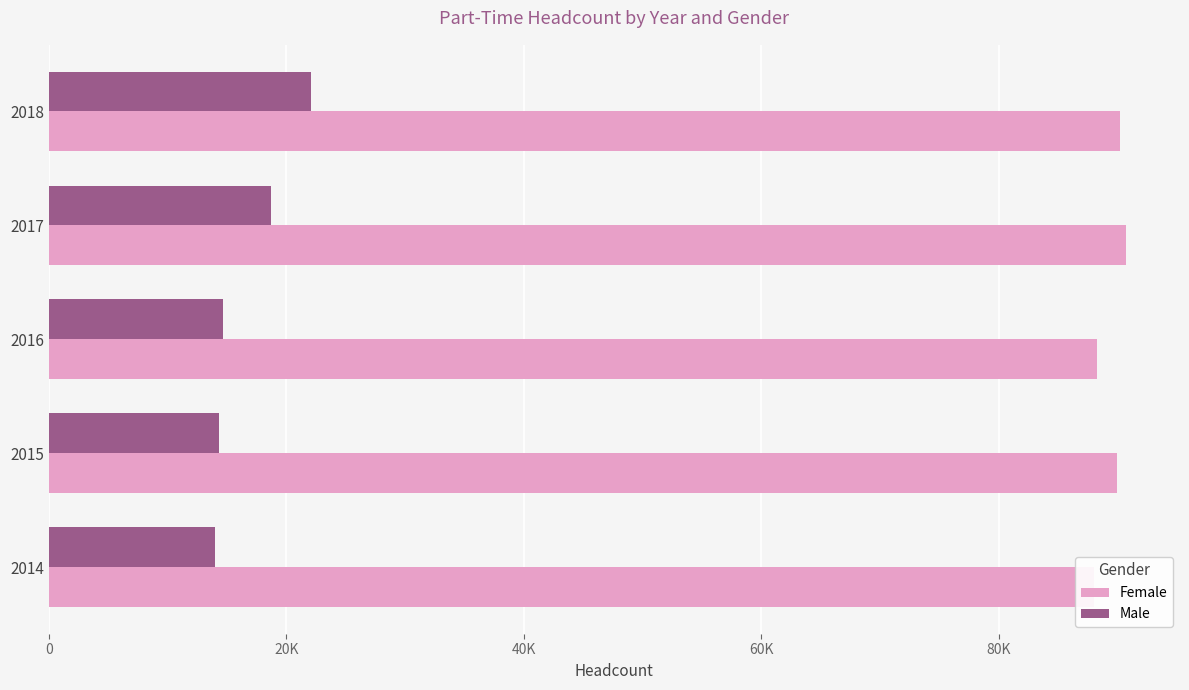

How many series are shown in this chart?

2